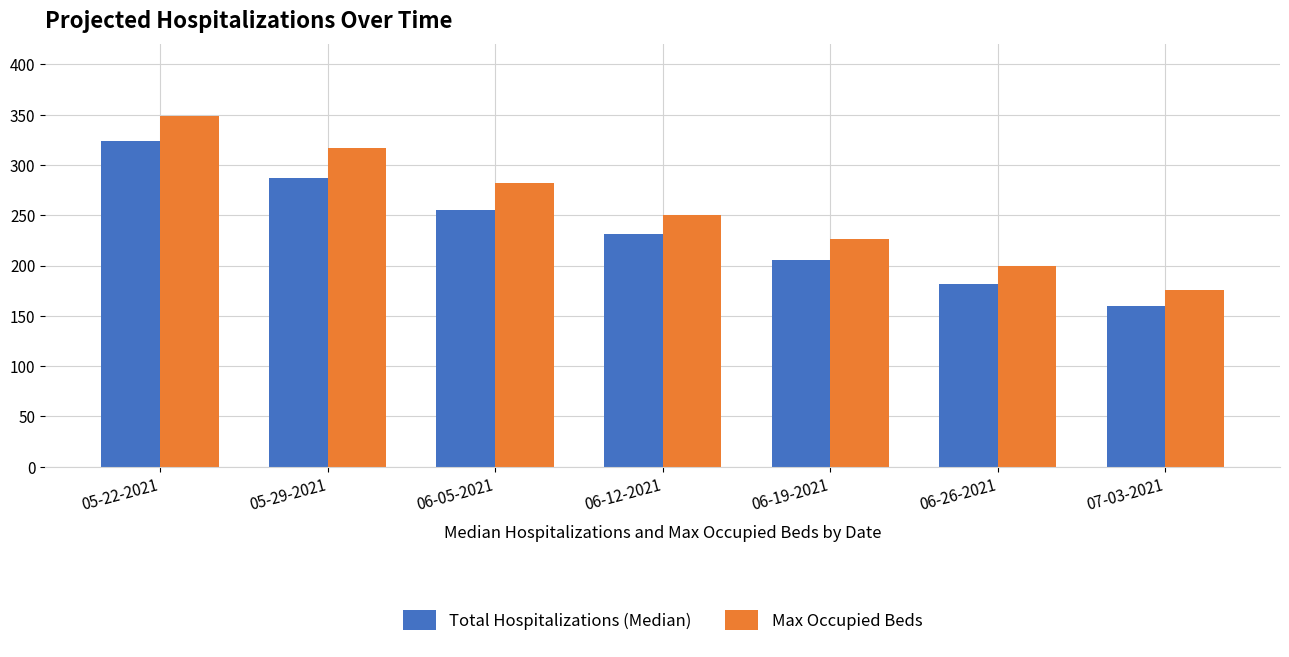

What position from the right is 07-03-2021?

1